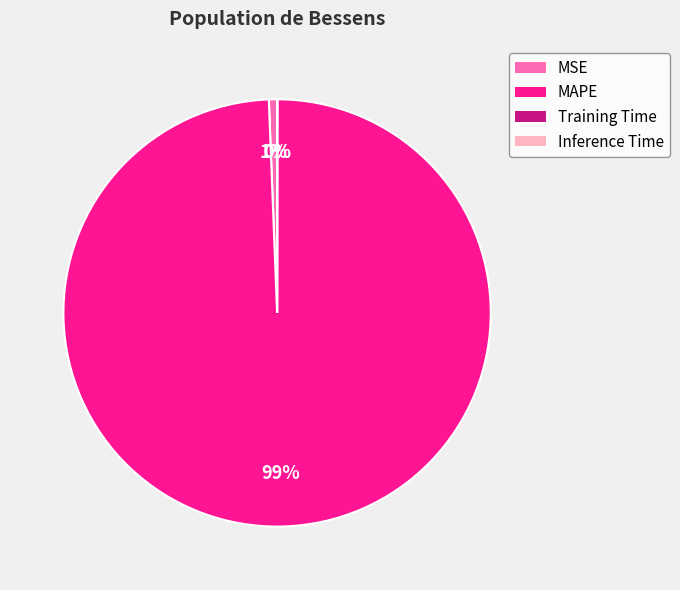

Is it true that MSE is 1% of the pie?

True